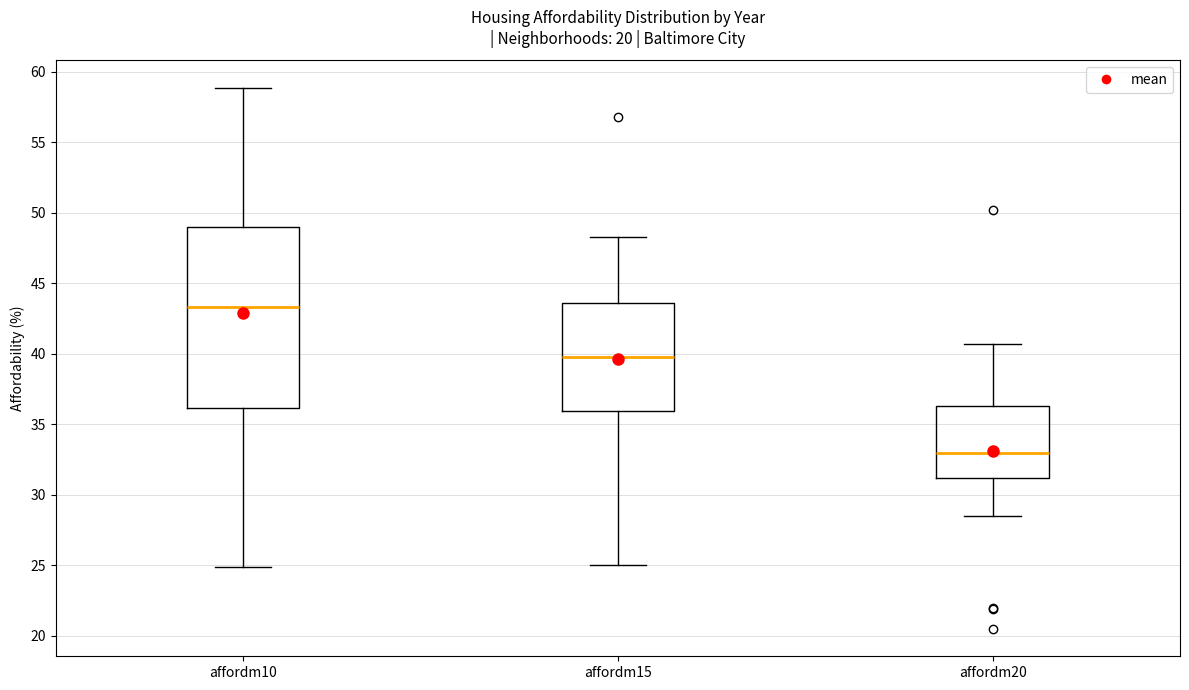

Which box has the lowest median line?

affordm20